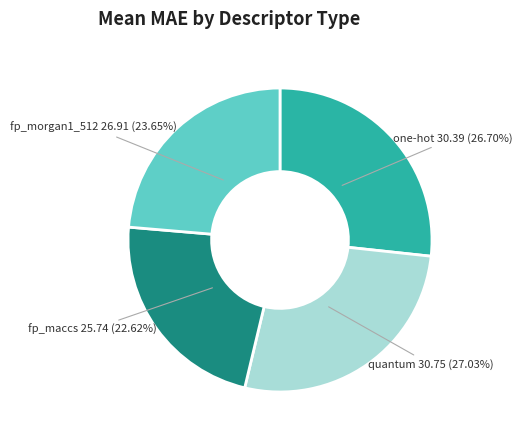

To the nearest percent, what is the average slice percentage?

25%